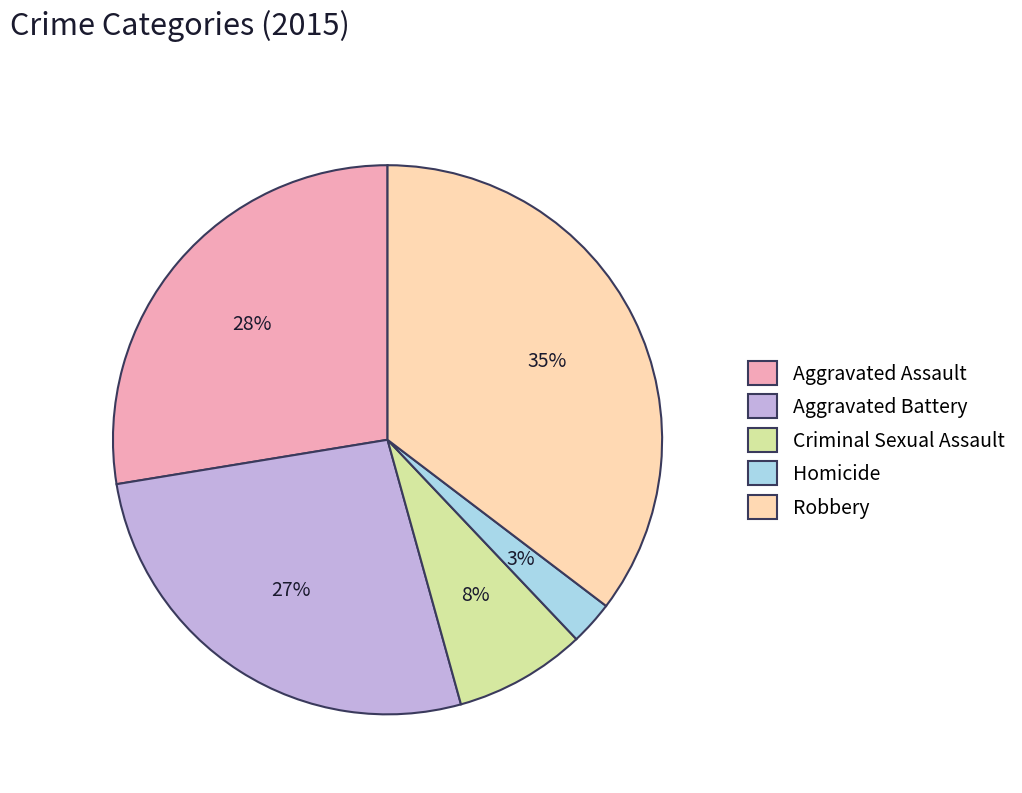

Which slice is the smallest?

Homicide